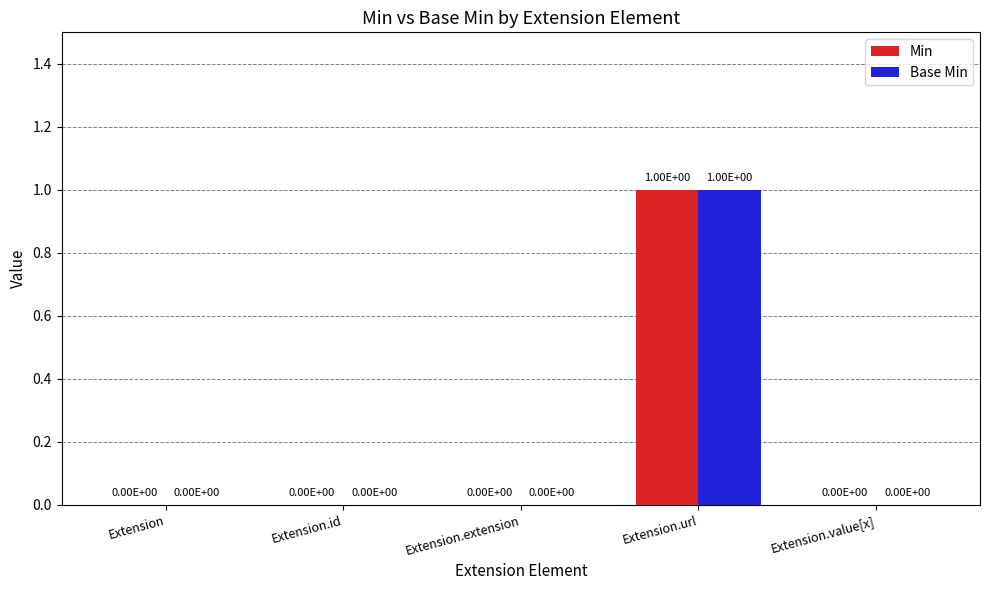

Reading left to right, what are all the values shown in this chart?

Min: 0	0	0	1	0
Base Min: 0	0	0	1	0